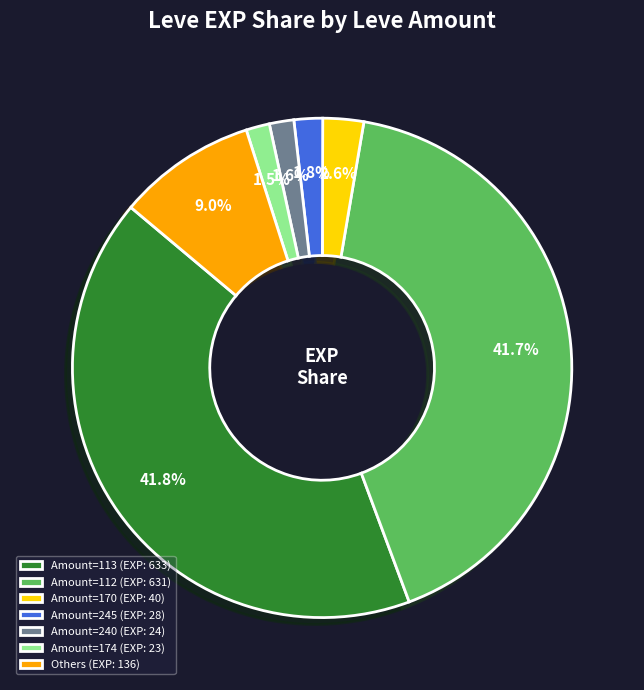

Do Amount=112 (EXP: 631) and Amount=245 (EXP: 28) together represent more than half of the pie?

No